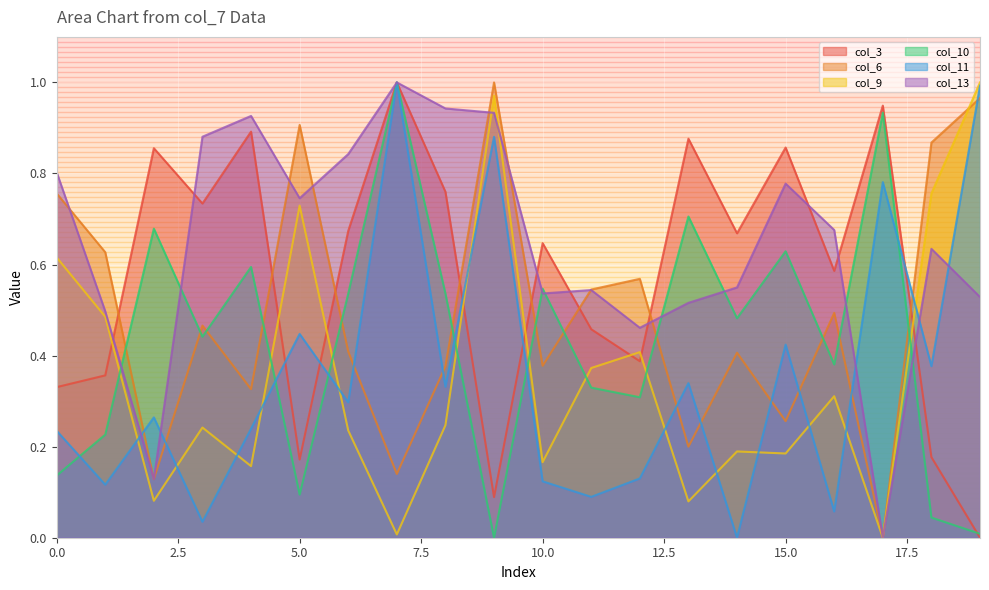

Count the number of categories in the chart.

20